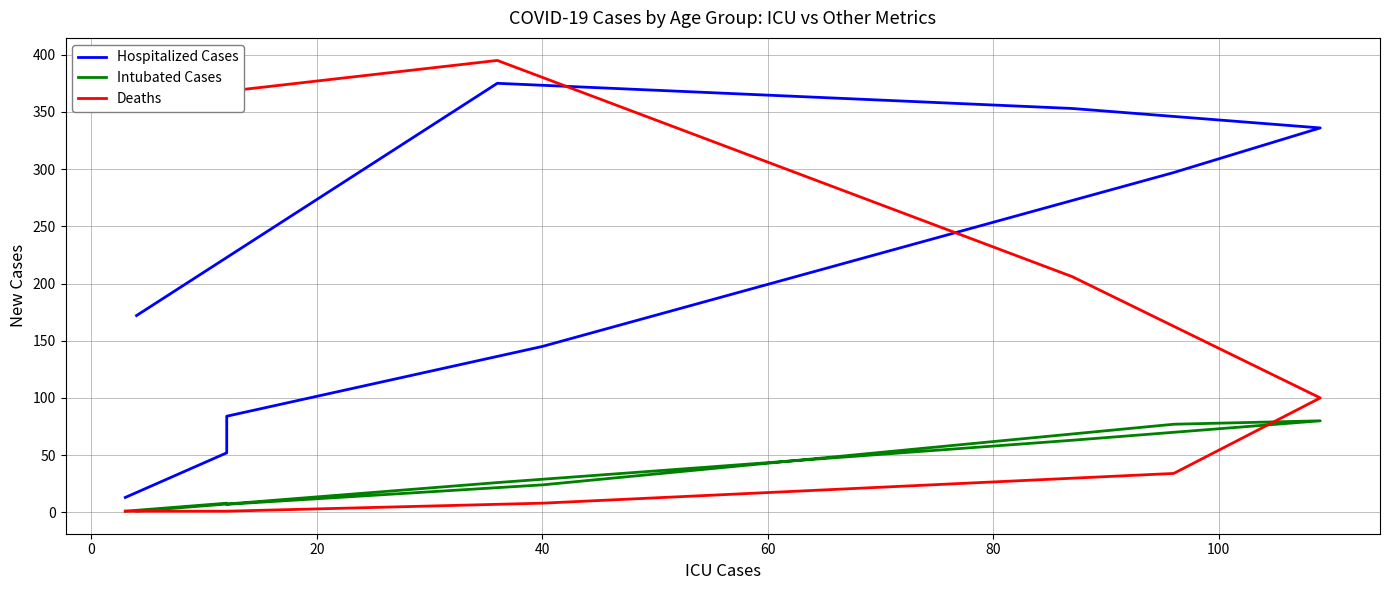

Is it true that Intubated Cases equals 24 at 40?

True